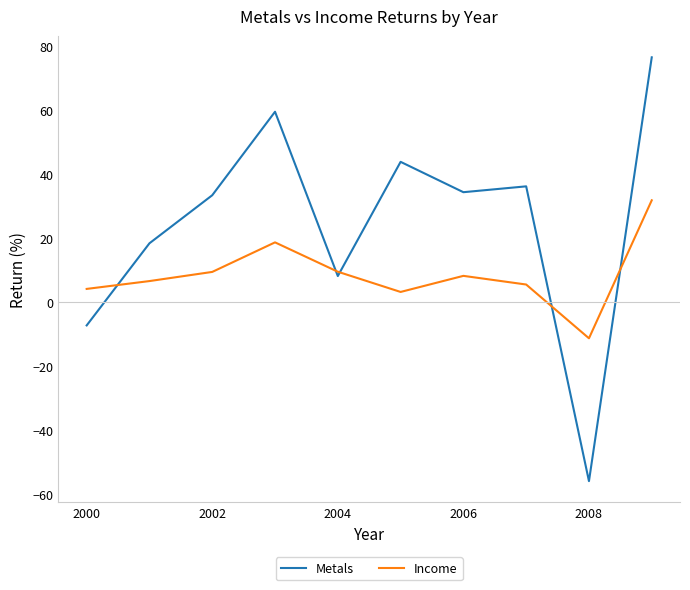

What is the lowest value of the Metals series?

-56.0